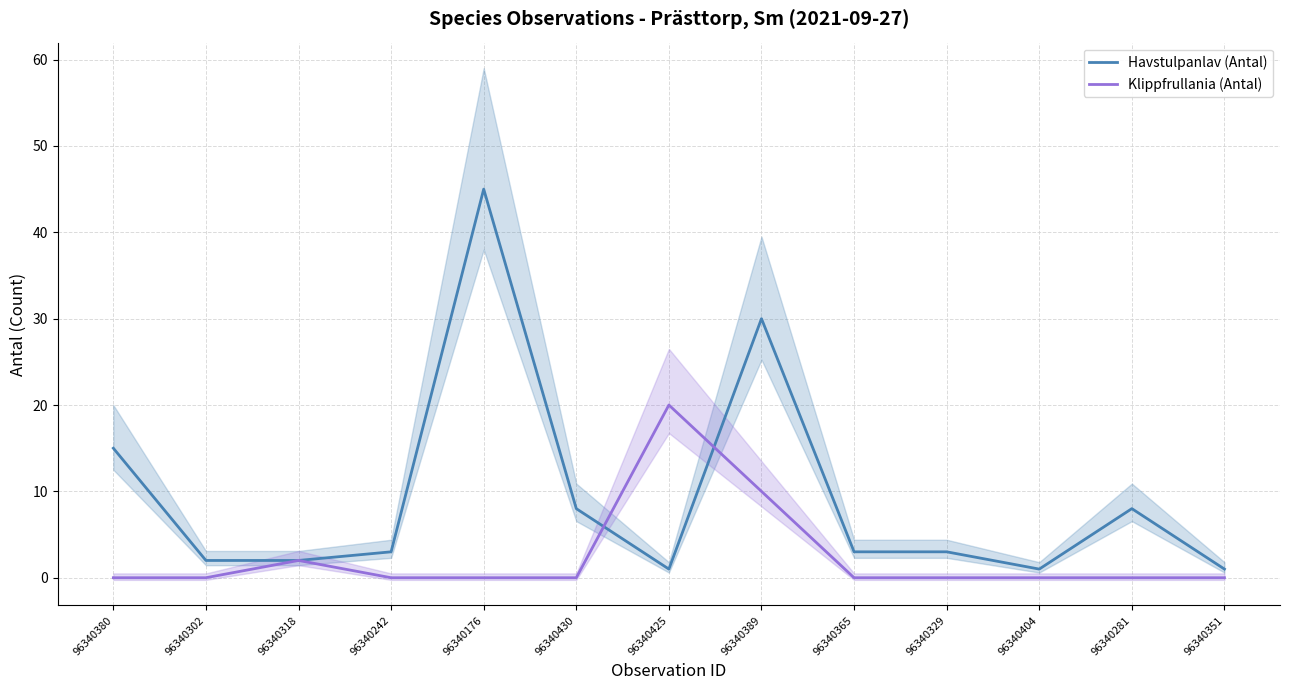

What is the total value across all series at 96340281?

8